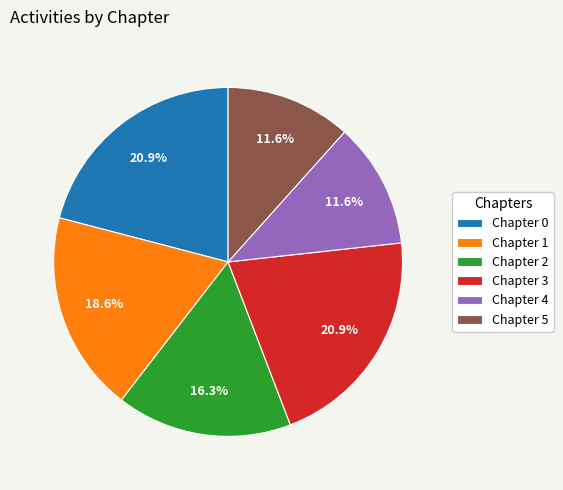

To the nearest percent, what percentage of the pie is Chapter 0?

21%